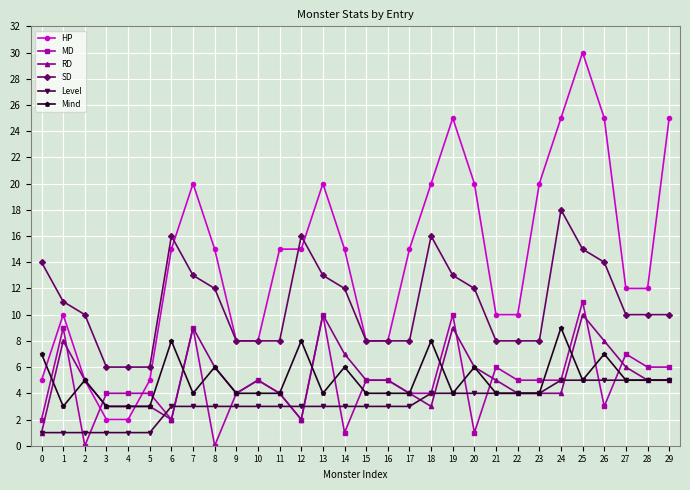

Where is the first local maximum for MD?

1